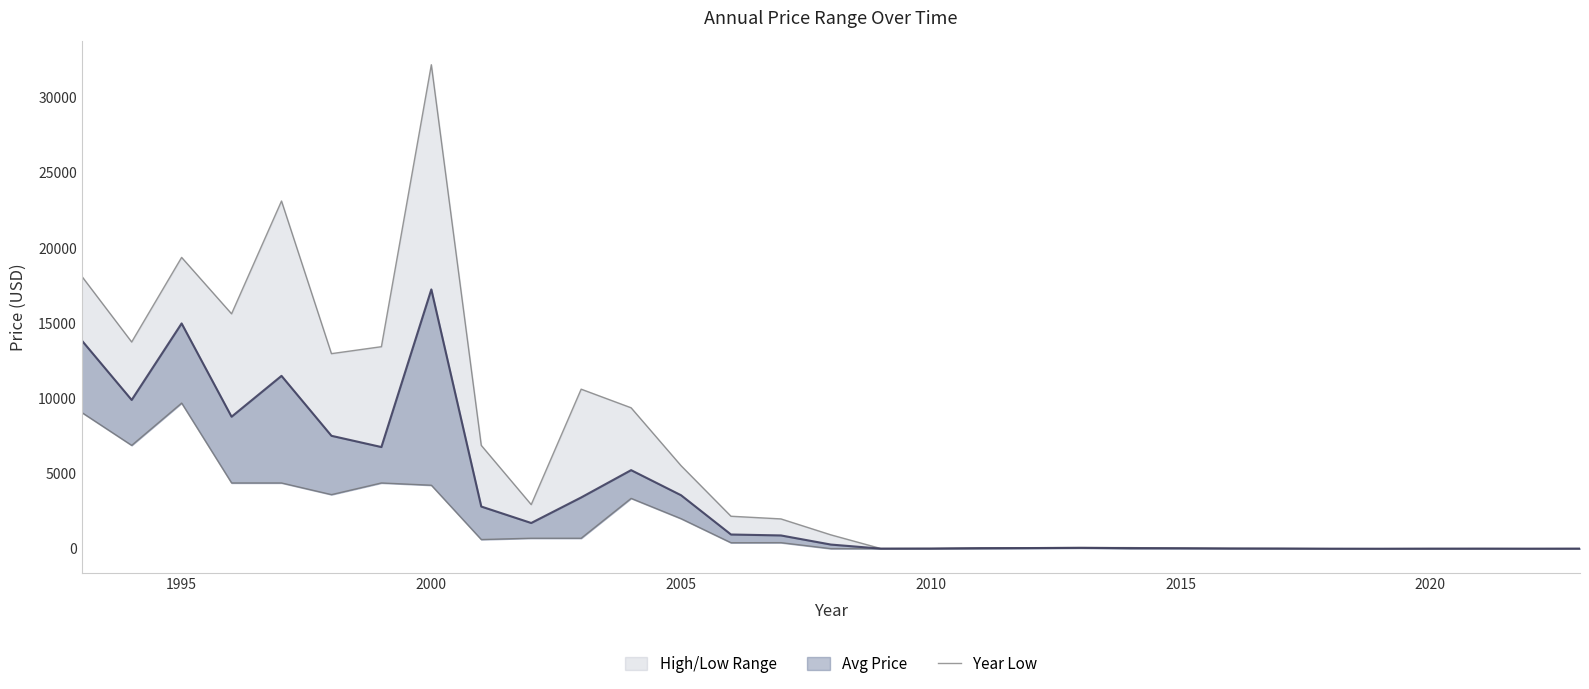

The chart shows a value of 2.1 at 29. True or false?

False